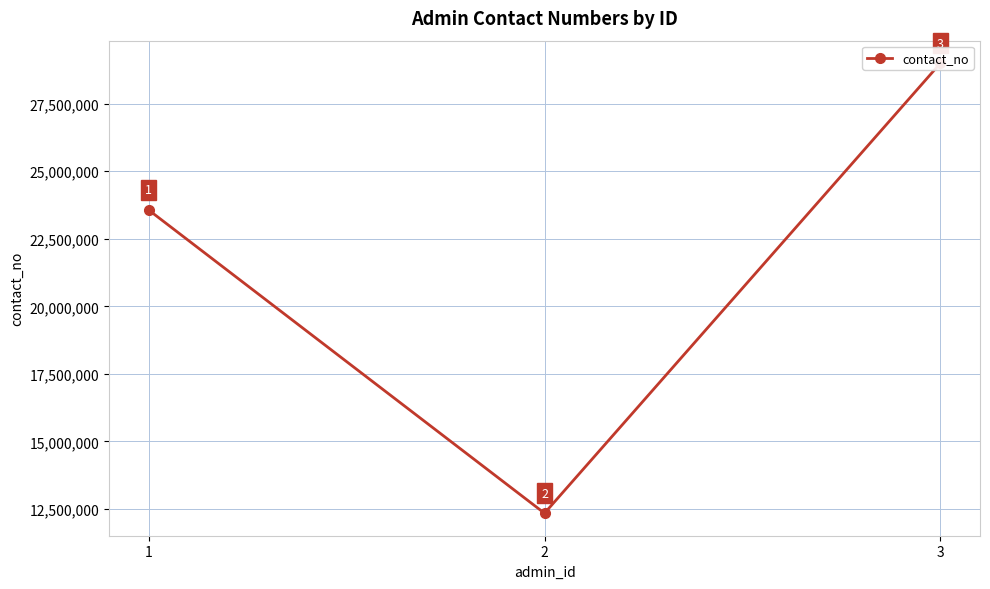

True or false: the data shows 51970278 at 3.

False